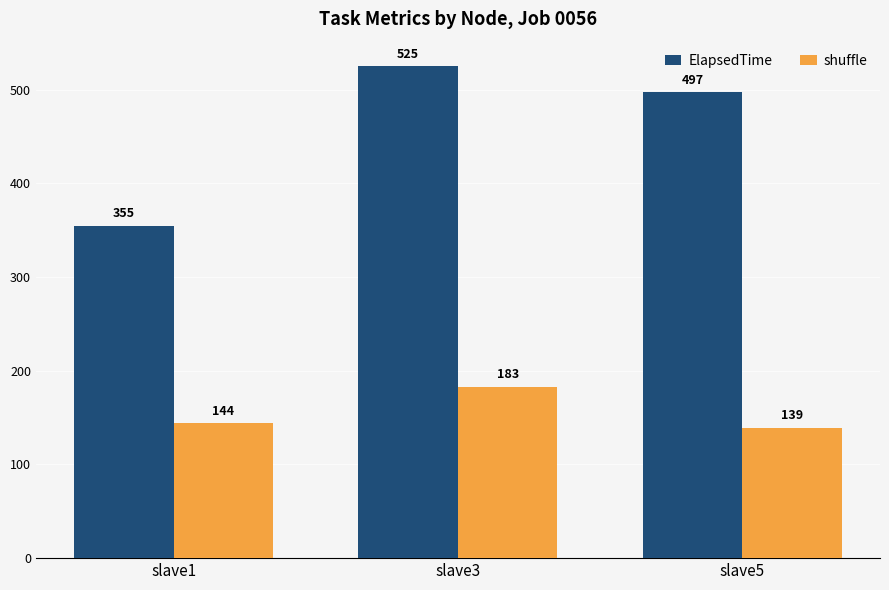

What is the minimum value for shuffle?

139